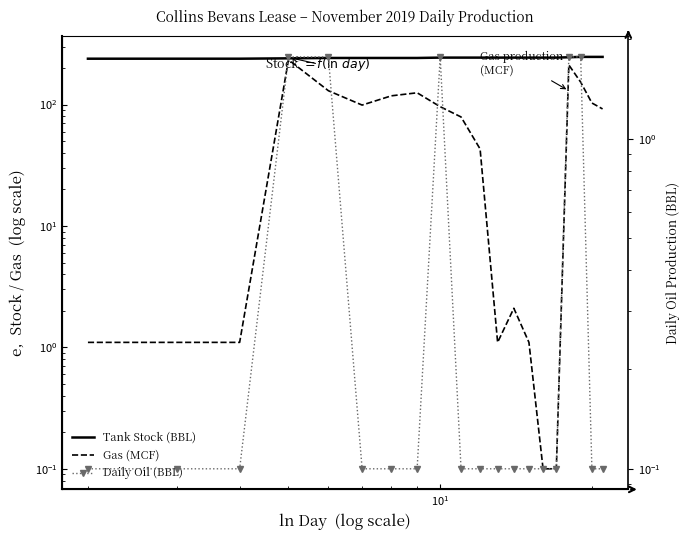

What is the difference between the maximum and minimum values in the Tank Stock (BBL) series?

8.3